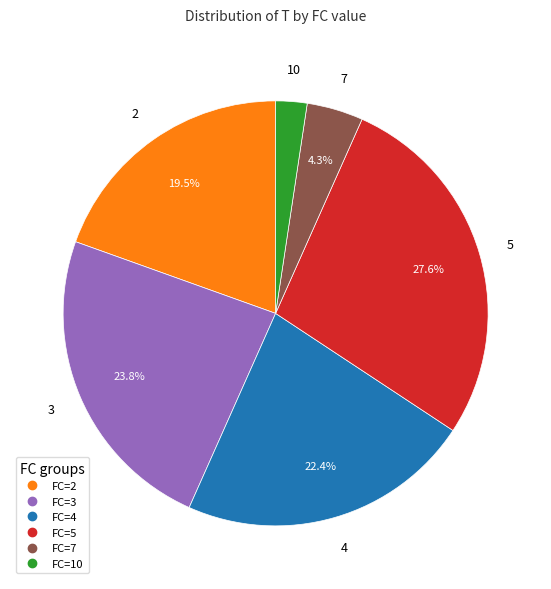

Is there a majority slice in this chart?

No